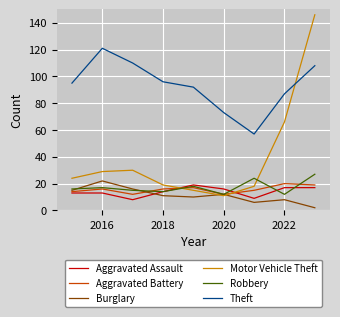

What is the highest value of the Theft series?

121